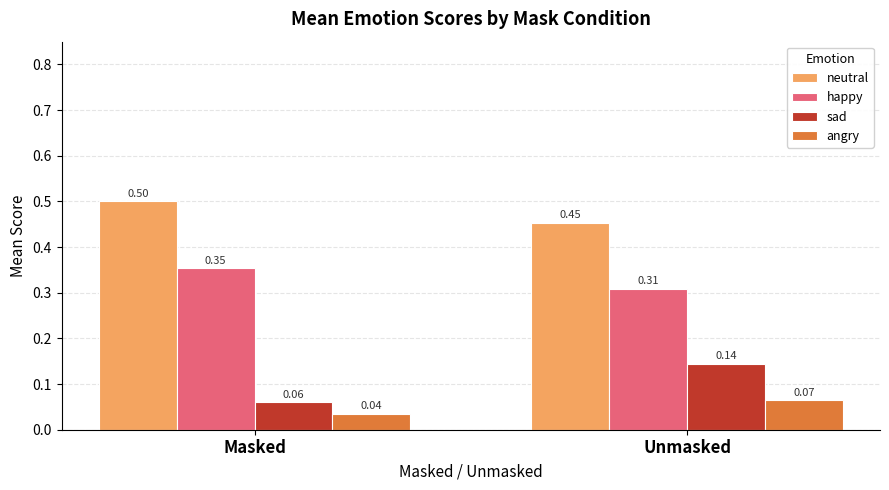

Is the value of neutral at Masked greater than the value of angry at Masked?

Yes